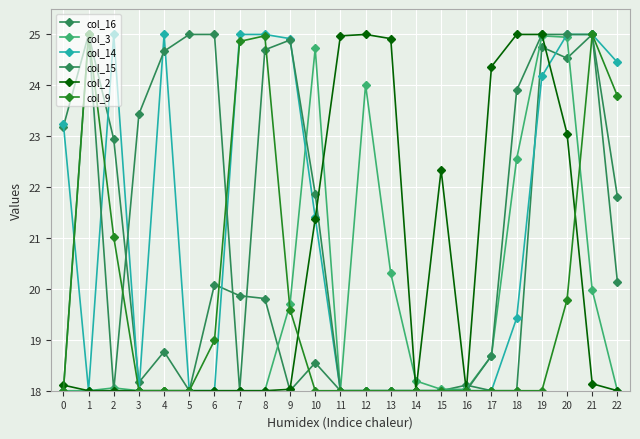

True or false: col_3 and col_15 cross at least once.

True